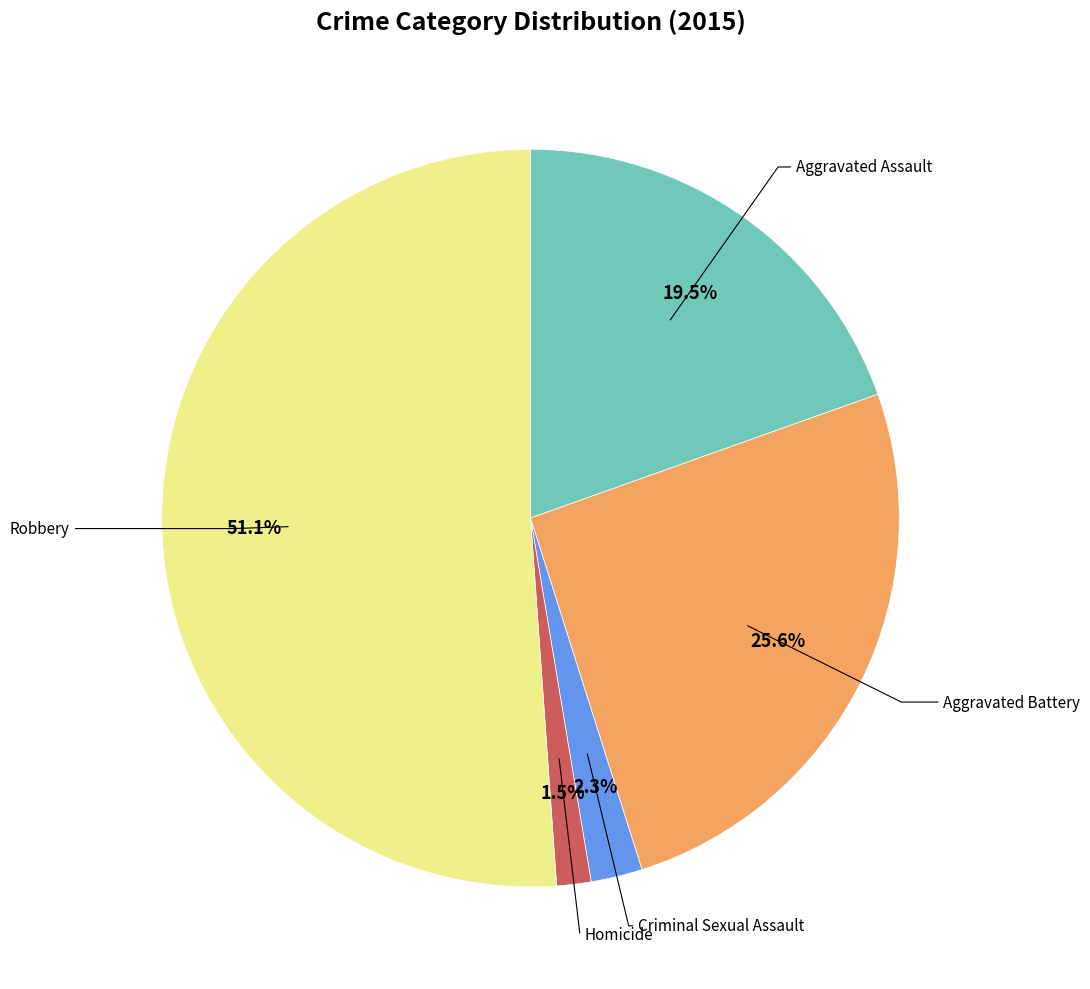

Does any single category account for the majority?

Yes